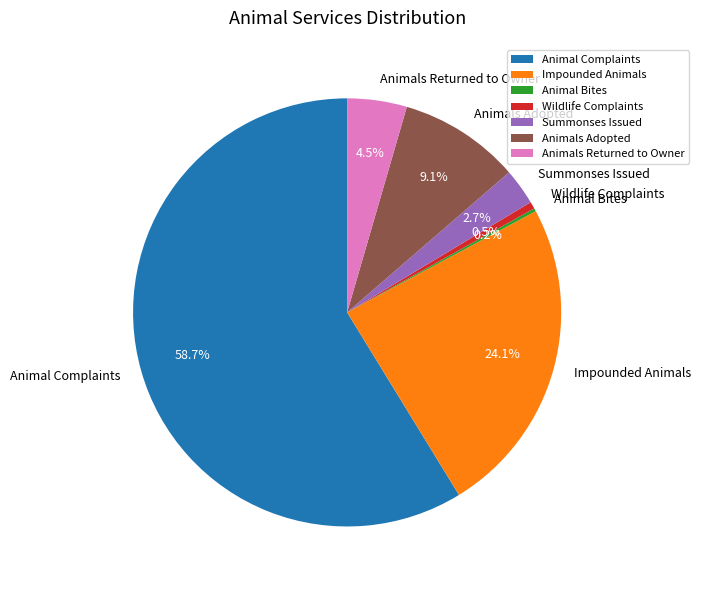

What portion of the pie excludes Animals Returned to Owner?

95.5%